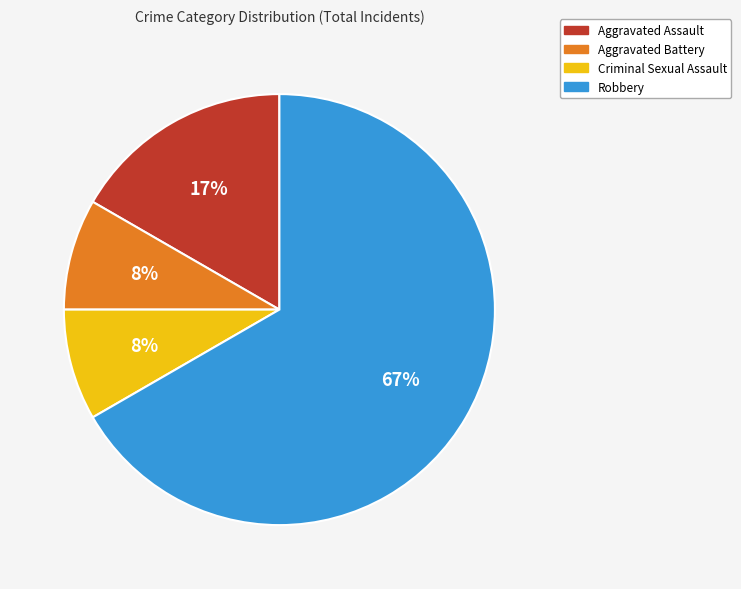

Is the sum of Aggravated Battery and Criminal Sexual Assault greater than half?

No